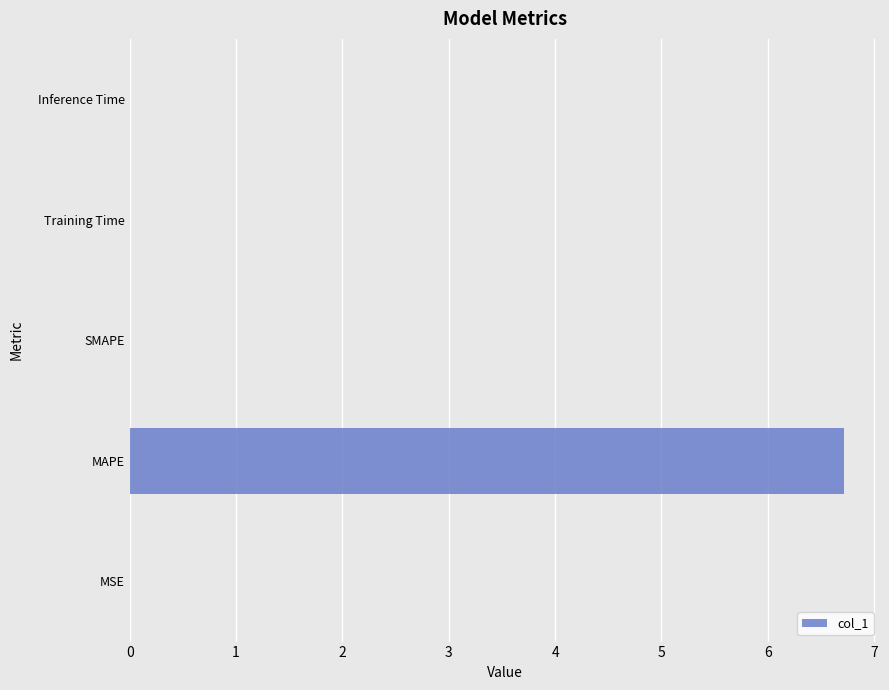

True or false: the data shows 0.0 at Inference Time.

True